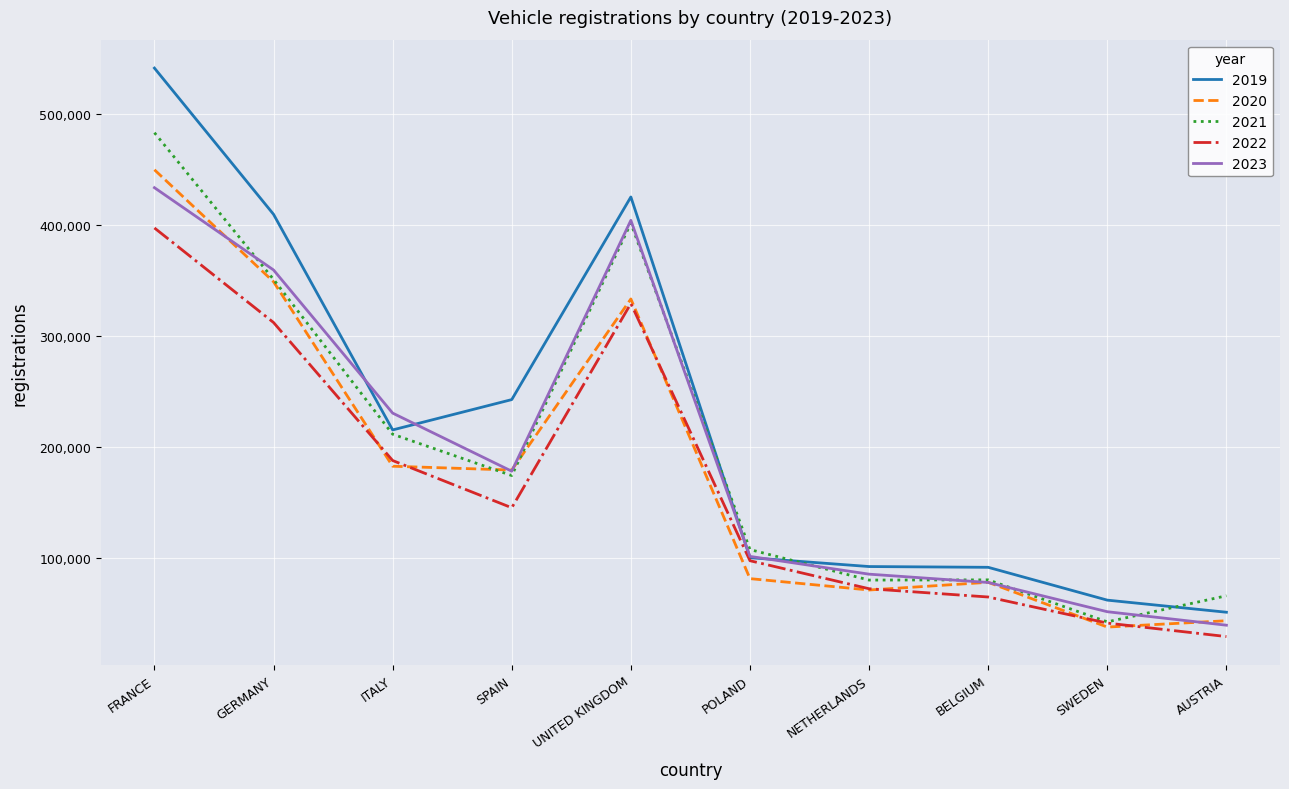

Which series has the largest total across all categories?

2019